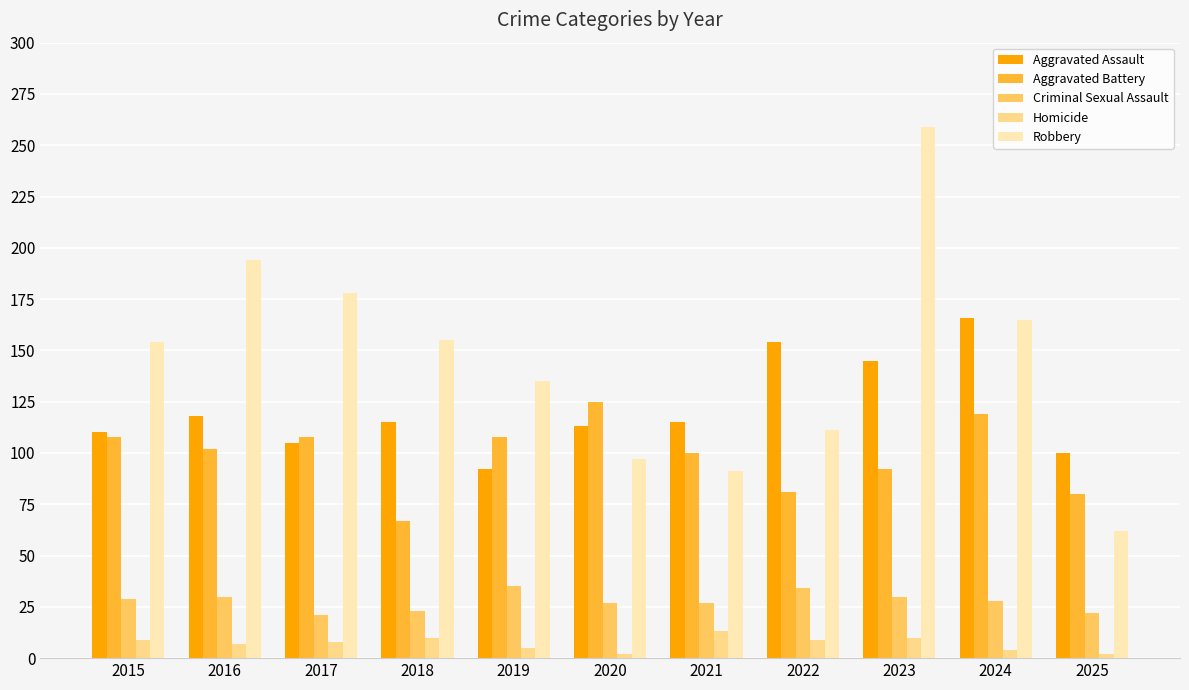

Which label corresponds to the largest value in the chart?

2023